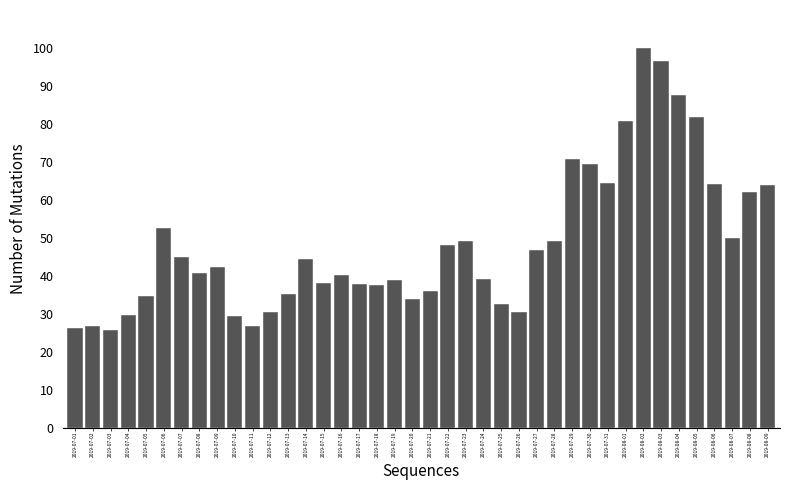

What is the greatest value displayed?

100.0